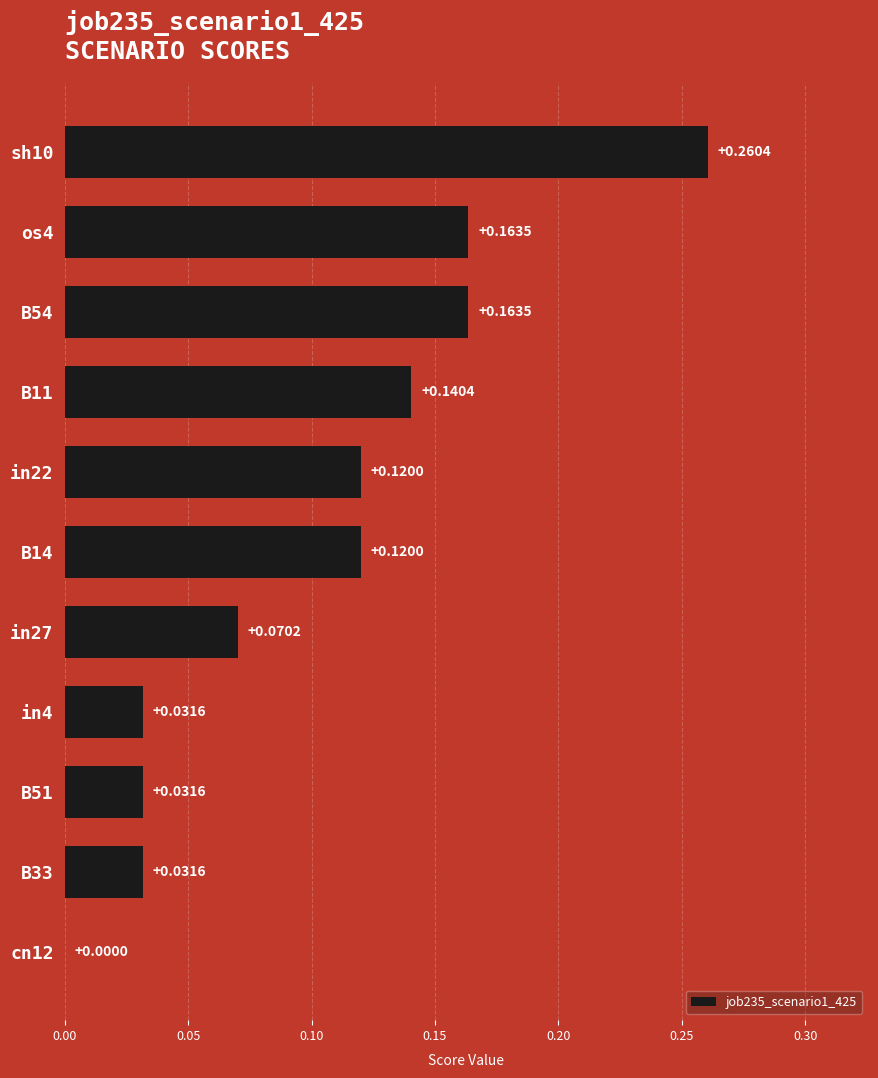

Are the bars grouped side by side (vs. stacked)?

No